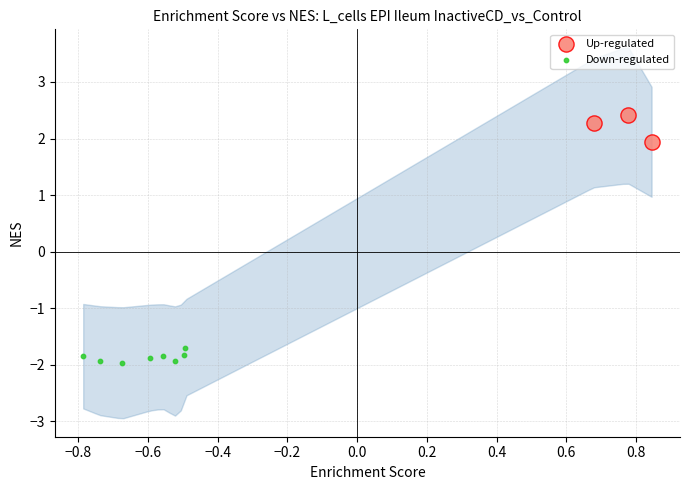

Which series contains the highest Y value?

Up-regulated